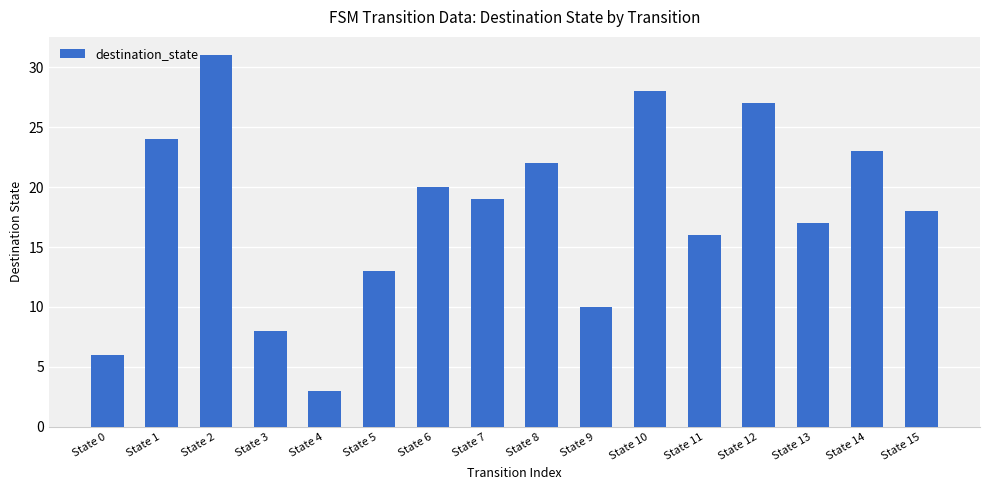

What is the minimum value shown in the chart?

3